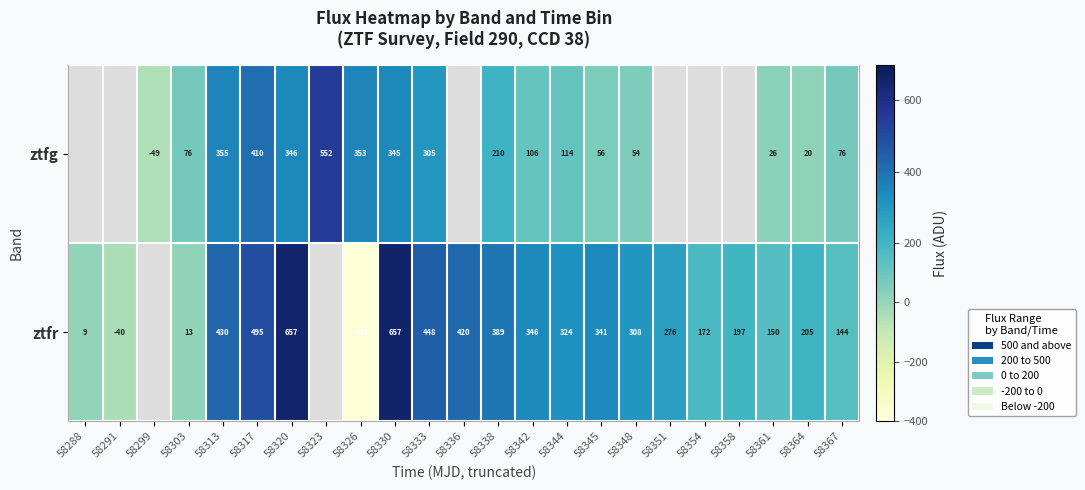

How many data points does each series have?

23